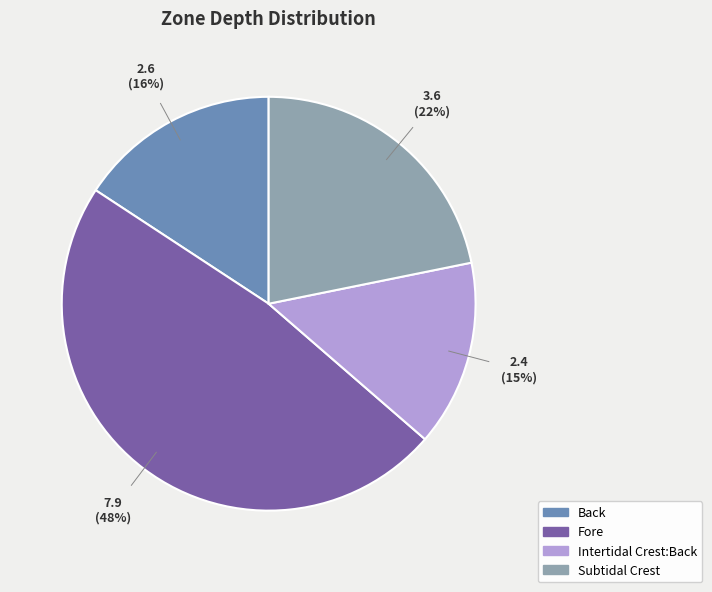

Rank the categories by value from highest to lowest.

Fore, Subtidal Crest, Back, Intertidal Crest:Back